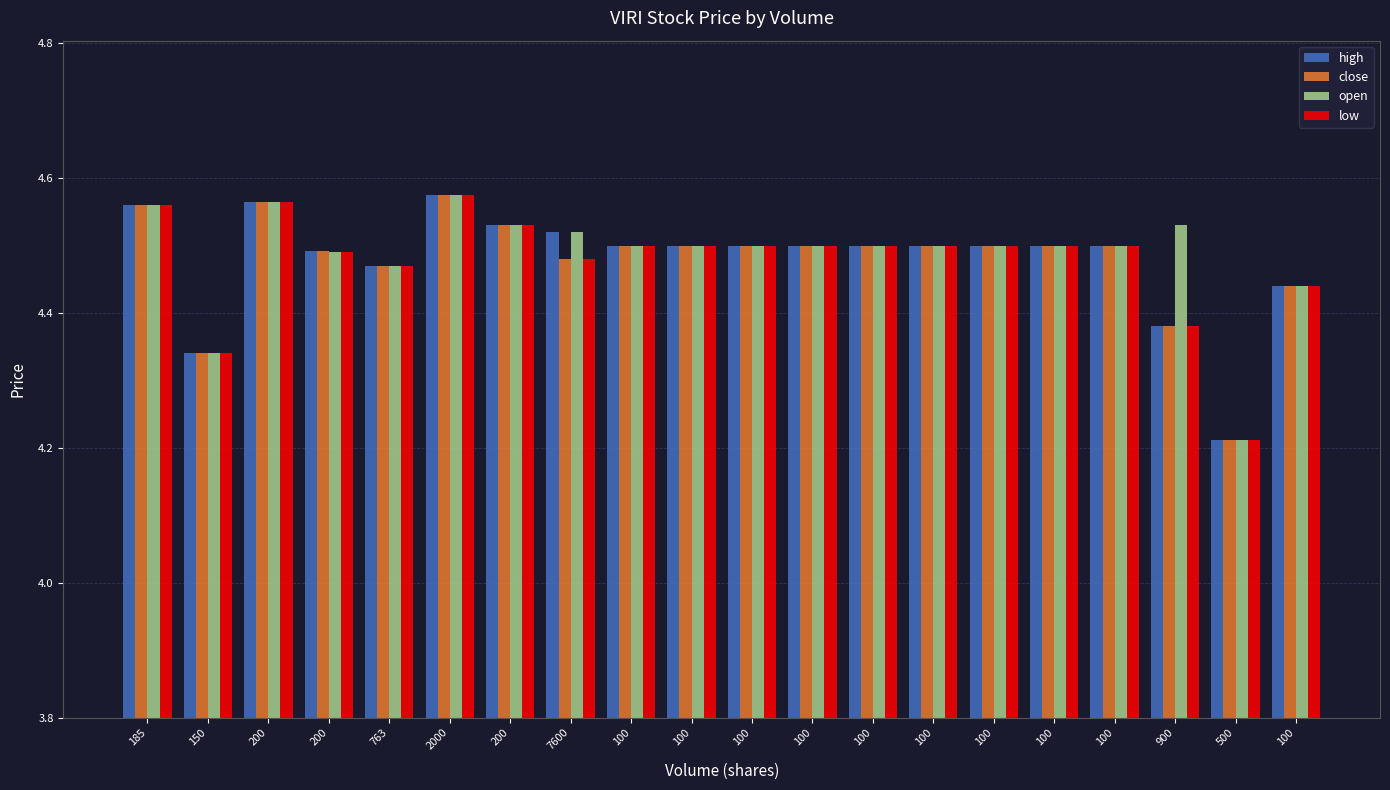

Reading left to right, what are all the values shown in this chart?

high: 185=4.6	150=4.3	200=4.6	200=4.5	763=4.5	2000=4.6	200=4.5	7600=4.5	100=4.5	100=4.5	100=4.5	100=4.5	100=4.5	100=4.5	100=4.5	100=4.5	100=4.5	900=4.4	500=4.2	100=4.4
close: 185=4.6	150=4.3	200=4.6	200=4.5	763=4.5	2000=4.6	200=4.5	7600=4.5	100=4.5	100=4.5	100=4.5	100=4.5	100=4.5	100=4.5	100=4.5	100=4.5	100=4.5	900=4.4	500=4.2	100=4.4
open: 185=4.6	150=4.3	200=4.6	200=4.5	763=4.5	2000=4.6	200=4.5	7600=4.5	100=4.5	100=4.5	100=4.5	100=4.5	100=4.5	100=4.5	100=4.5	100=4.5	100=4.5	900=4.5	500=4.2	100=4.4
low: 185=4.6	150=4.3	200=4.6	200=4.5	763=4.5	2000=4.6	200=4.5	7600=4.5	100=4.5	100=4.5	100=4.5	100=4.5	100=4.5	100=4.5	100=4.5	100=4.5	100=4.5	900=4.4	500=4.2	100=4.4